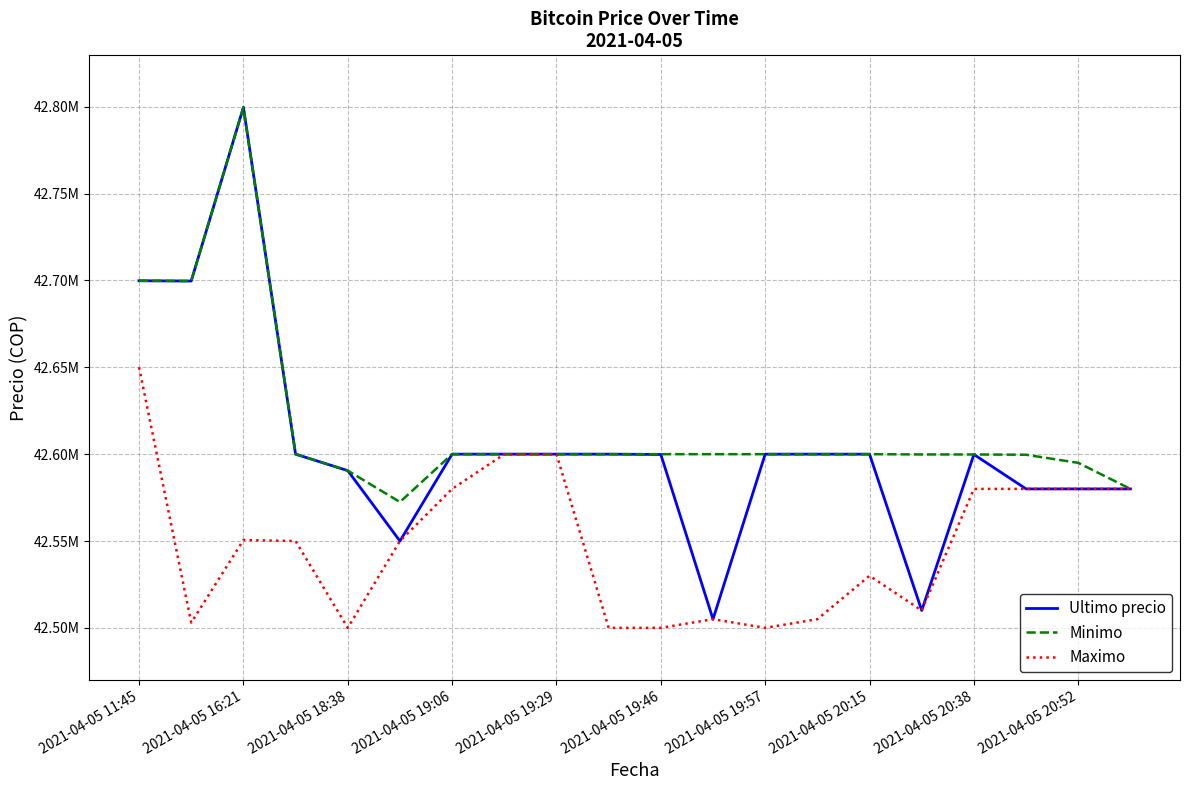

What are all the series names shown in the legend?

Ultimo precio, Minimo, Maximo